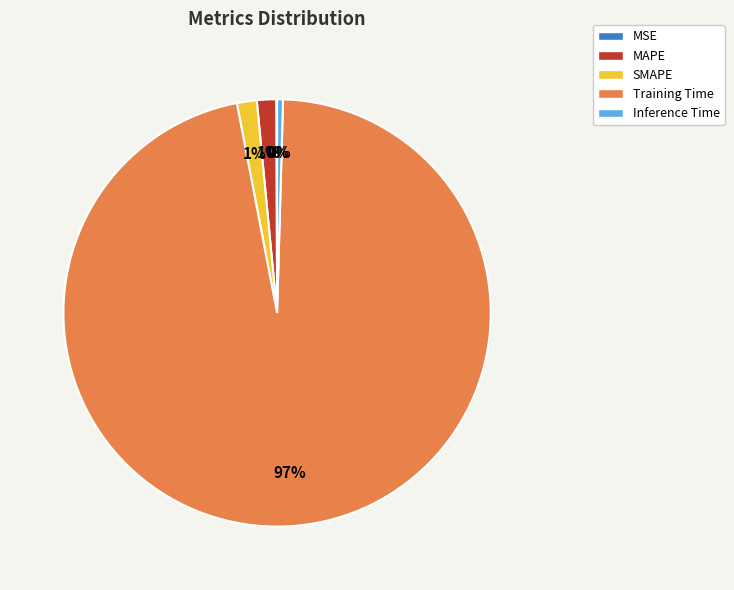

Does any single category account for the majority?

Yes